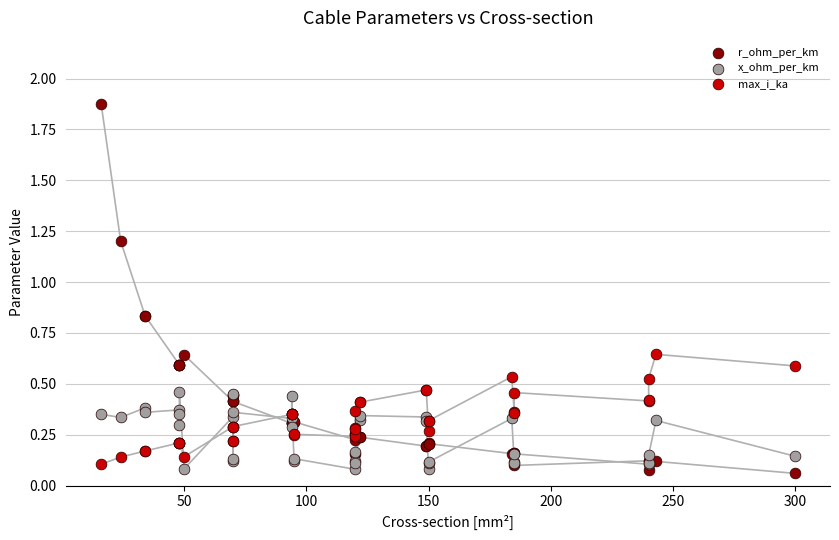

What are all the series names shown in the legend?

r_ohm_per_km, x_ohm_per_km, max_i_ka